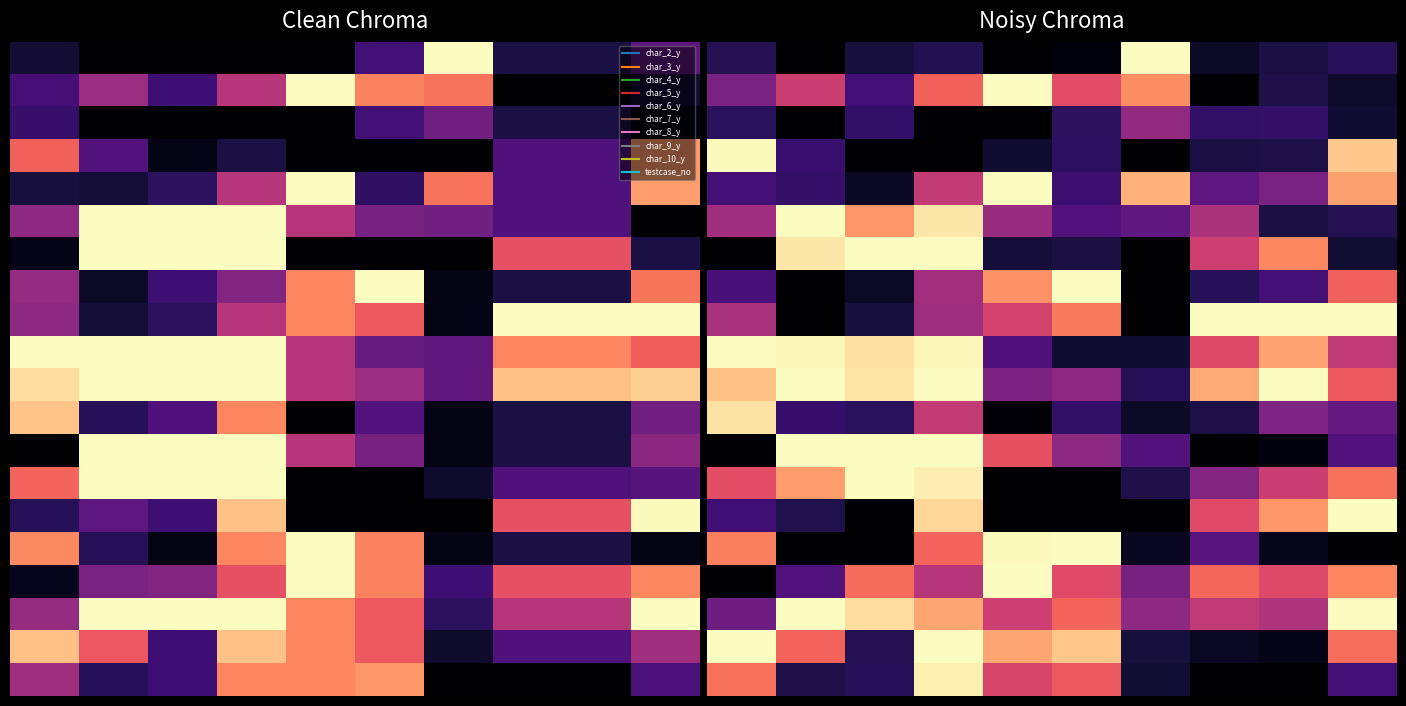

At which category is the sum across all series the highest?

3